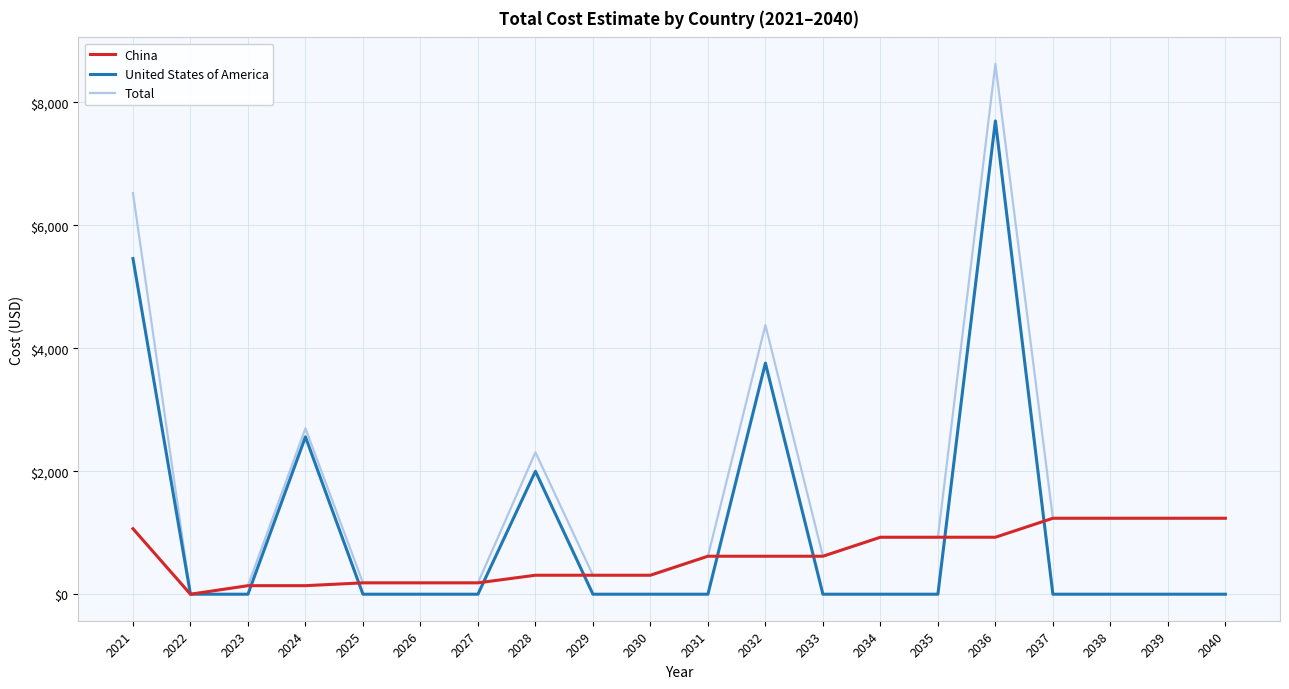

What is the greatest value displayed?

8627